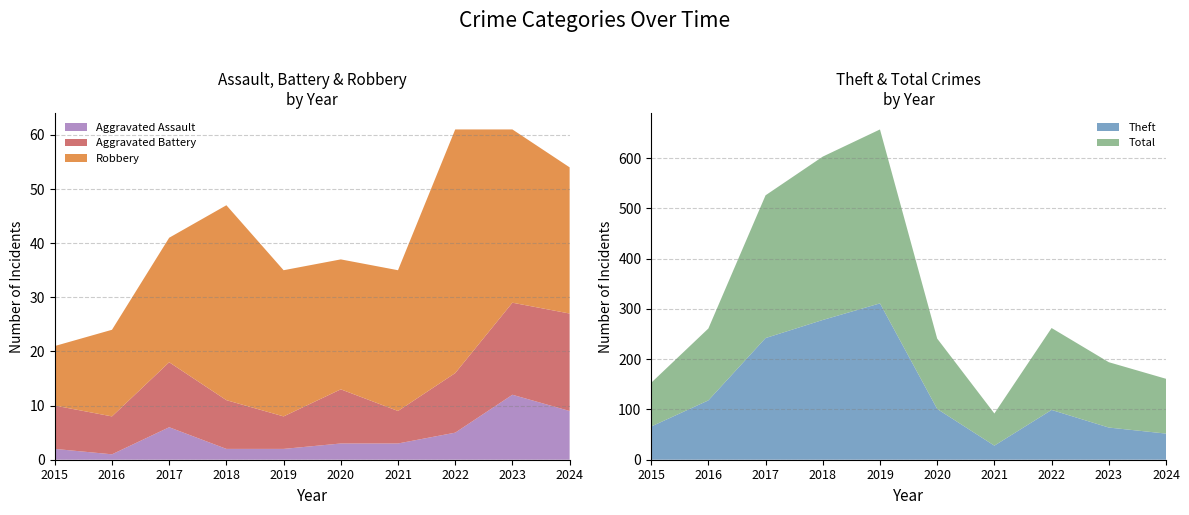

Reading right to left, what are all the values shown in this chart?

Aggravated Assault: 9	12	5	3	3	2	2	6	1	2
Aggravated Battery: 18	17	11	6	10	6	9	12	7	8
Robbery: 27	32	45	26	24	27	36	23	16	11
Theft: 52	64	99	28	101	311	278	242	118	66
Total: 109	130	163	64	140	346	325	284	143	87